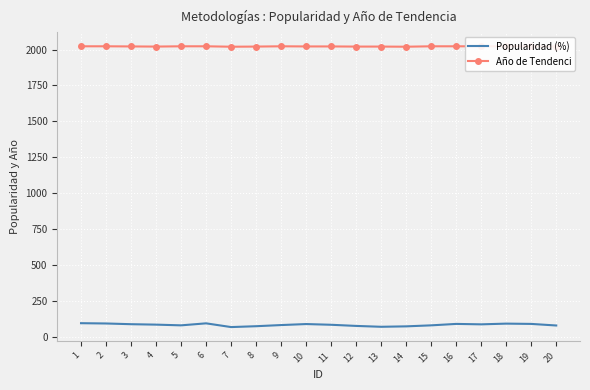

Which series changed the most between 11 and 12?

Popularidad (%)